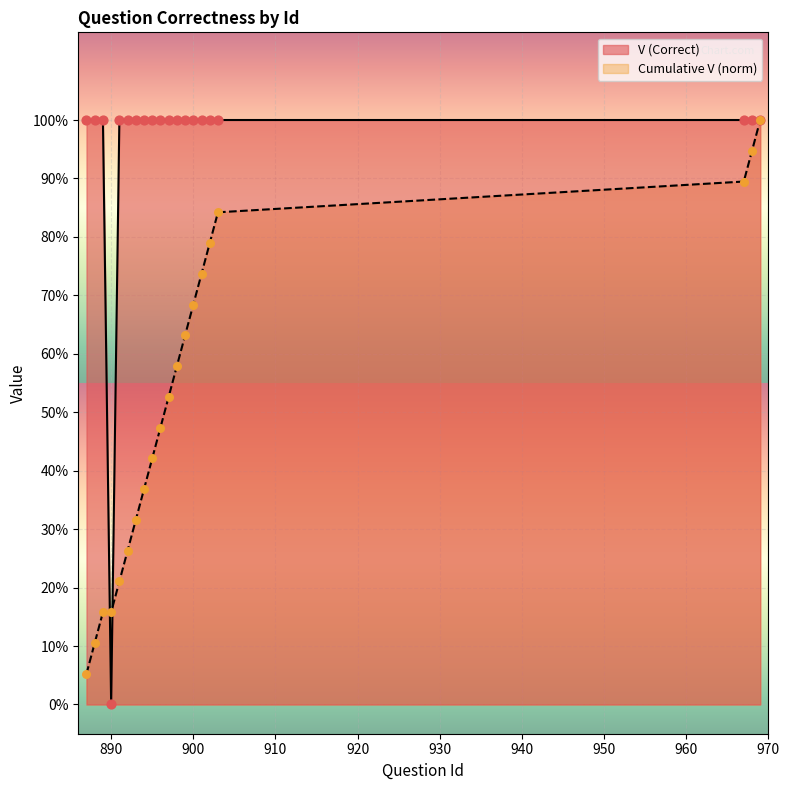

At which category is the sum across all series the highest?

969